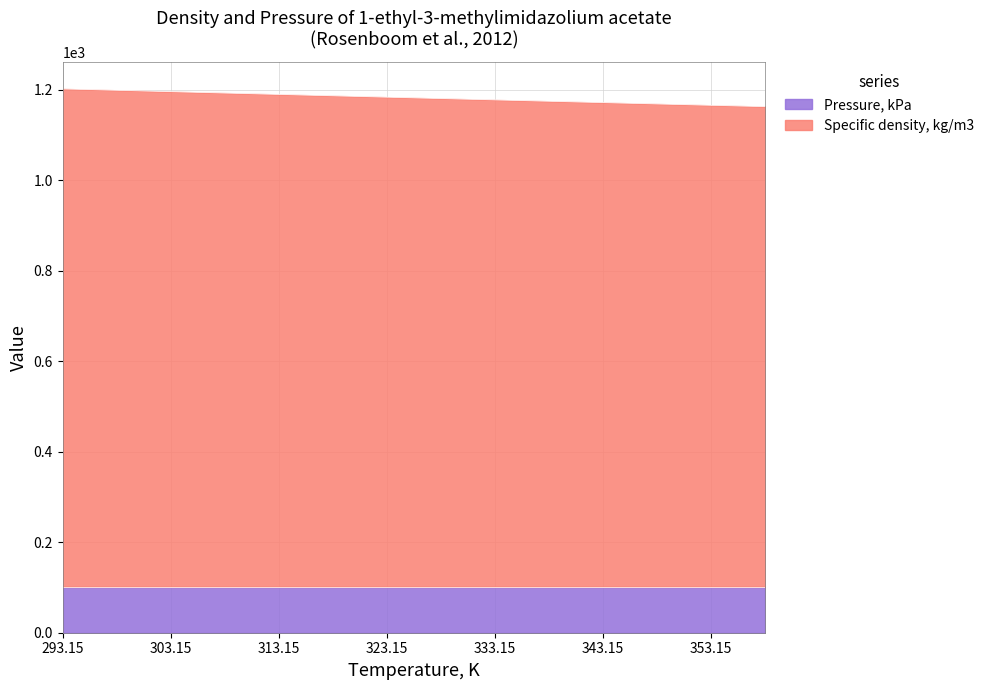

Which category has the highest value across all series?

293.15